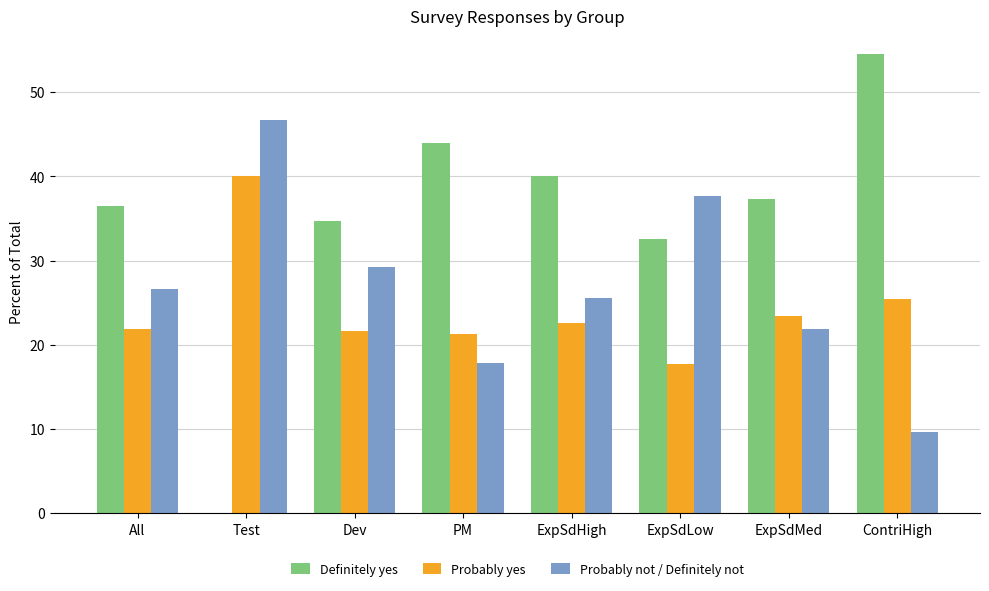

Is it true that Probably yes equals 17.7 at ExpSdLow?

True